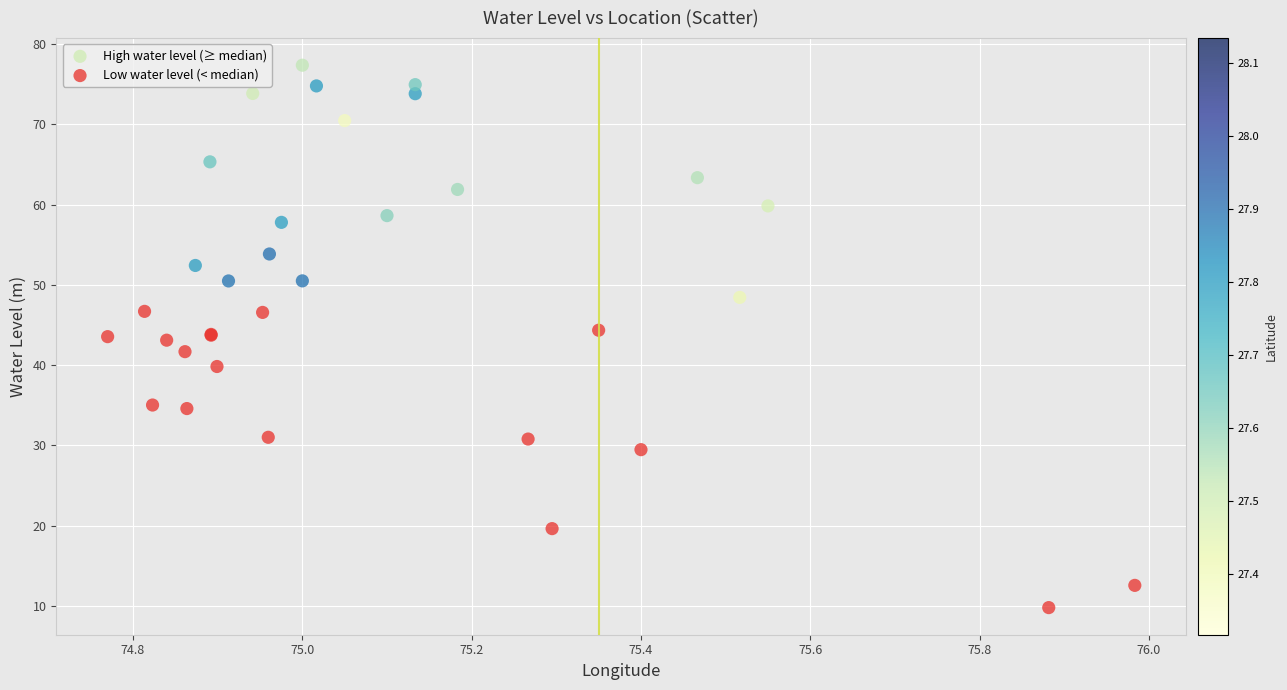

Which series has the widest spread of Y values?

Low water level (< median)